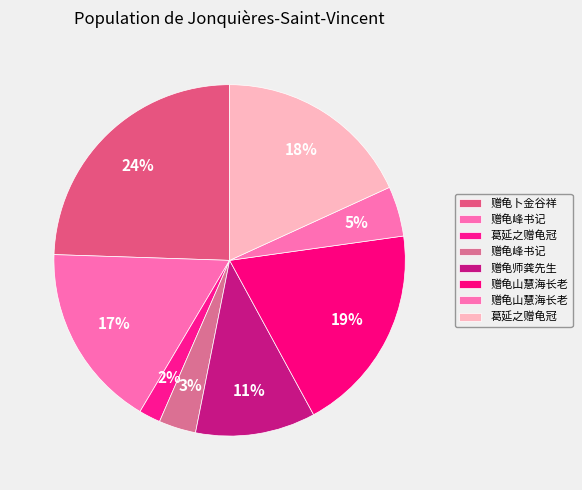

To the nearest percent, what is the average slice percentage?

12%